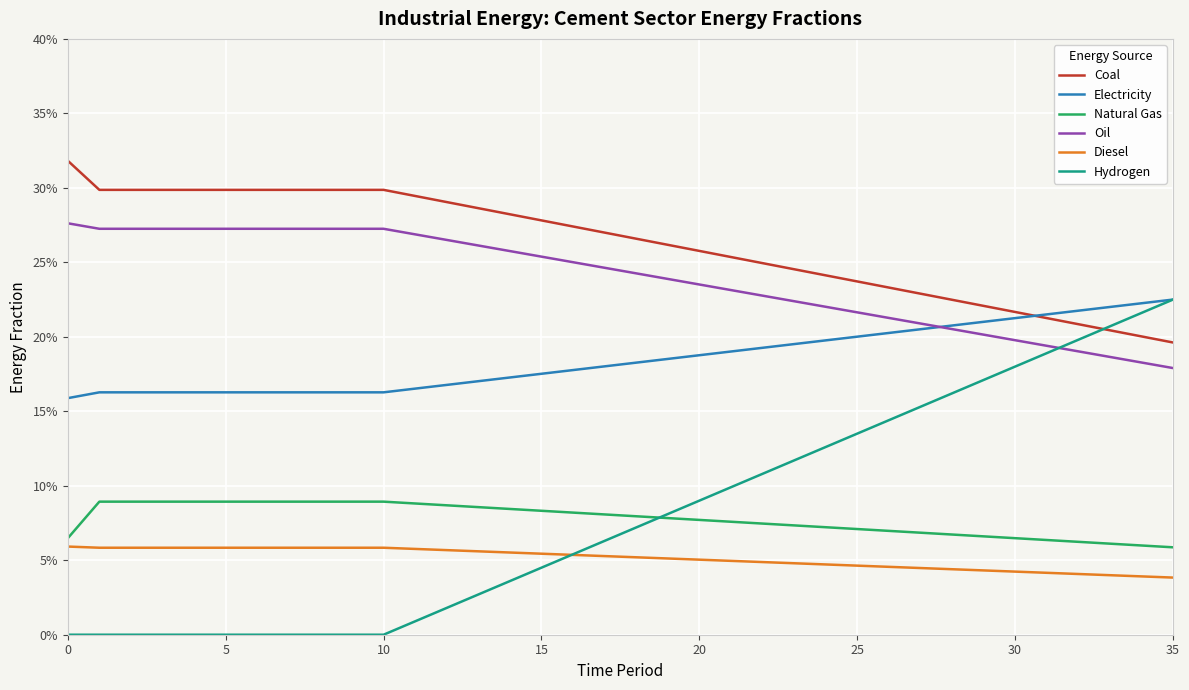

What is the average value of the Diesel series?

0.1